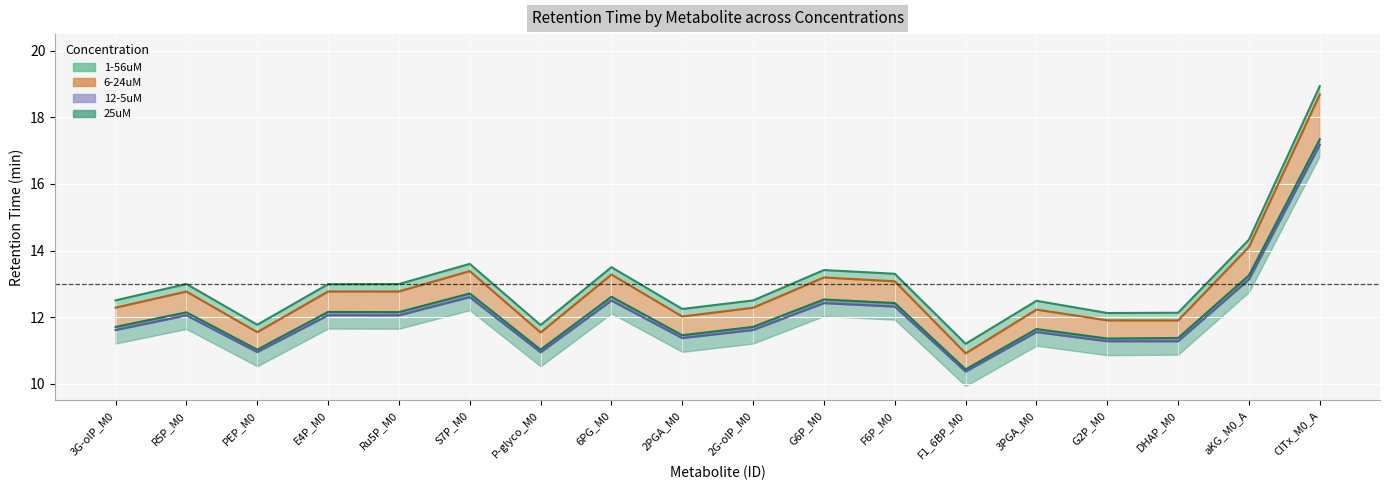

Is the value of 1-56uM (Time) at E4P_M0 greater than the value of 25uM (Time) at PEP_M0?

Yes